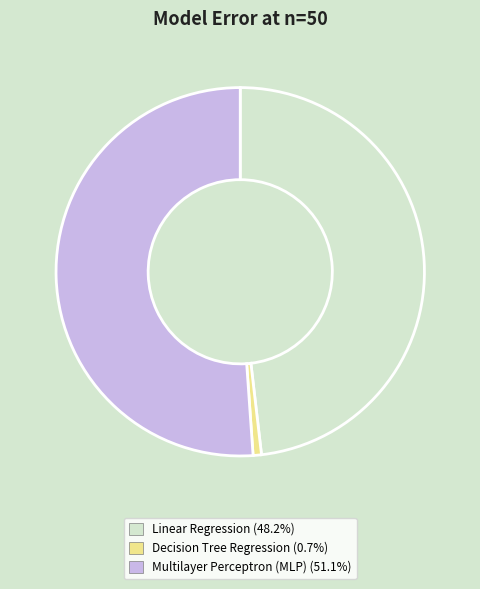

How many segments does this pie chart have?

3